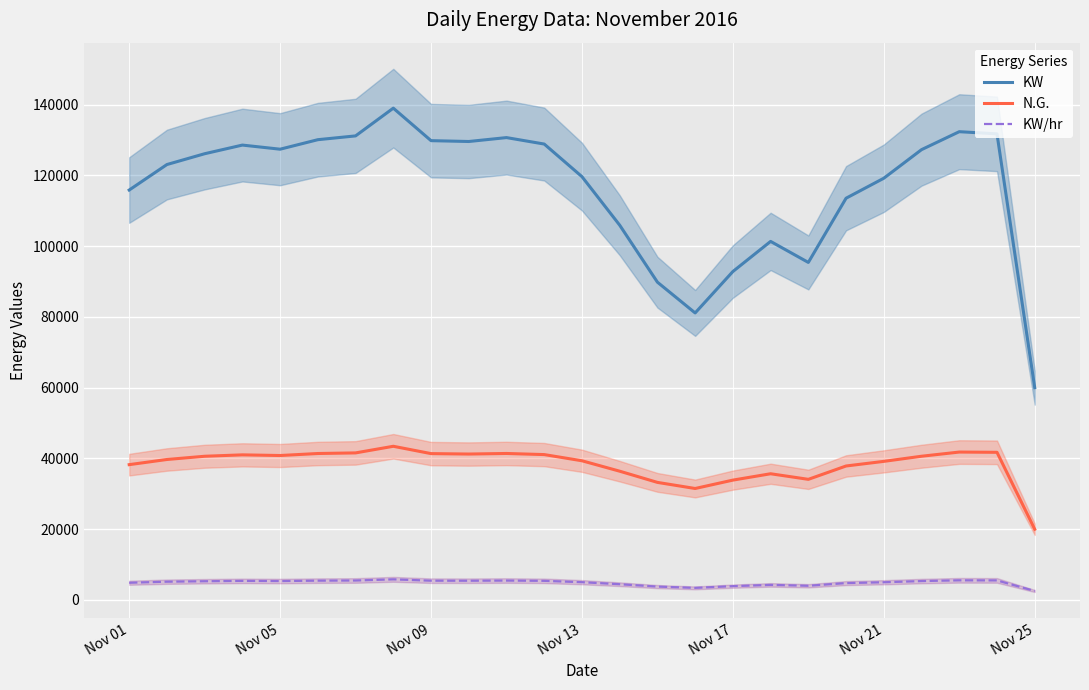

True or false: N.G. has more than 1 interior local peaks.

True